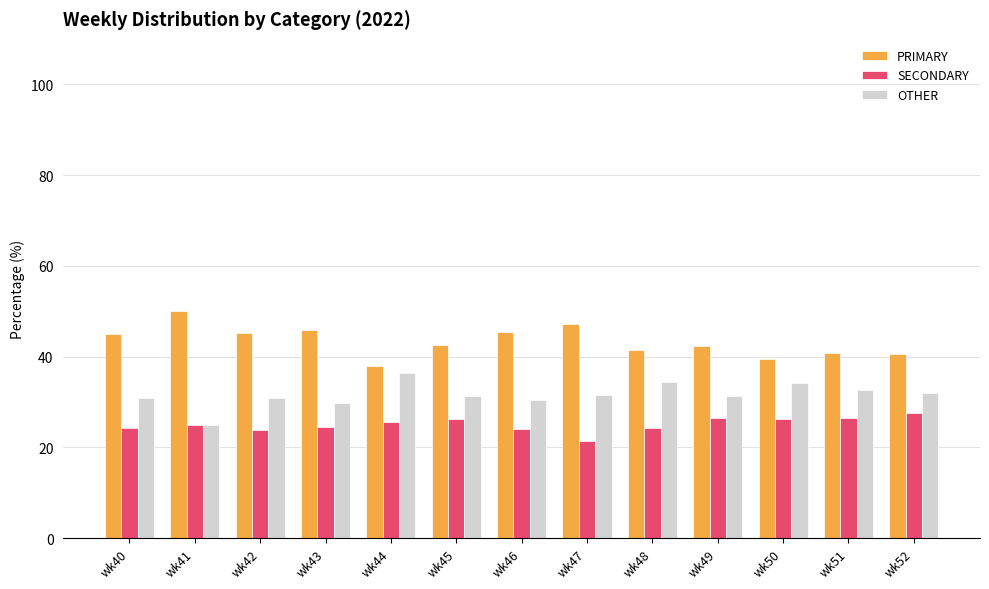

Rank the series by their maximum value, from highest to lowest.

PRIMARY, OTHER, SECONDARY